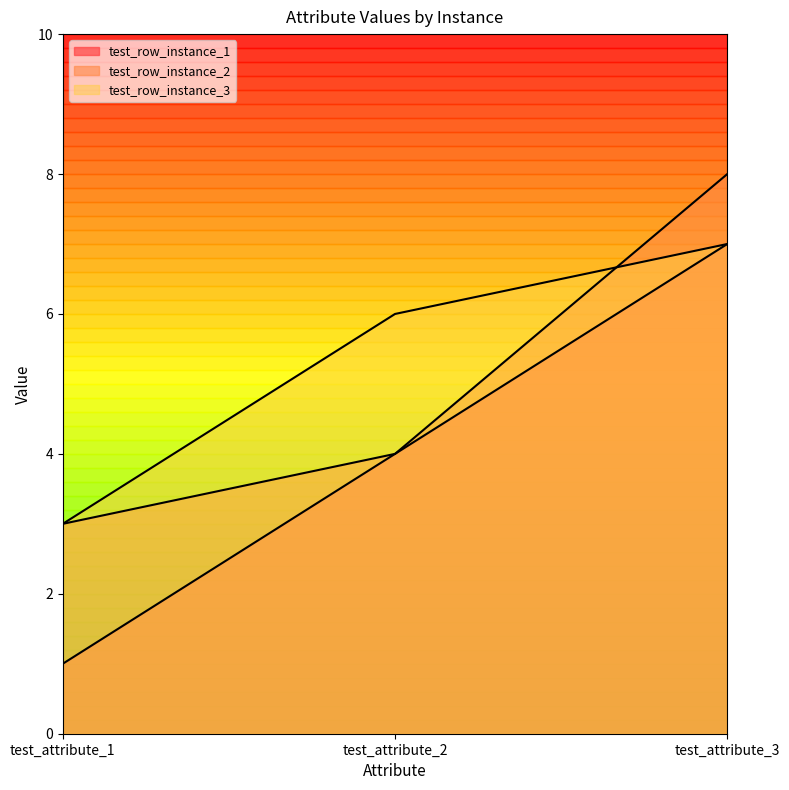

How many lines are shown in the chart?

3